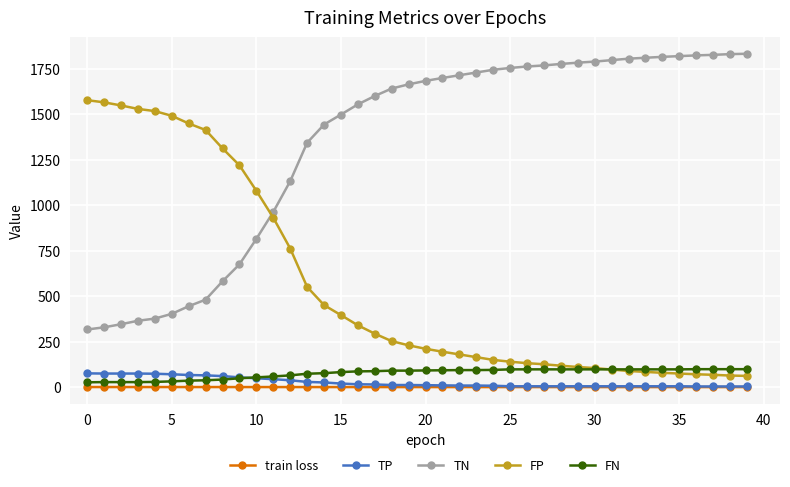

True or false: train loss and FN cross at least once.

False